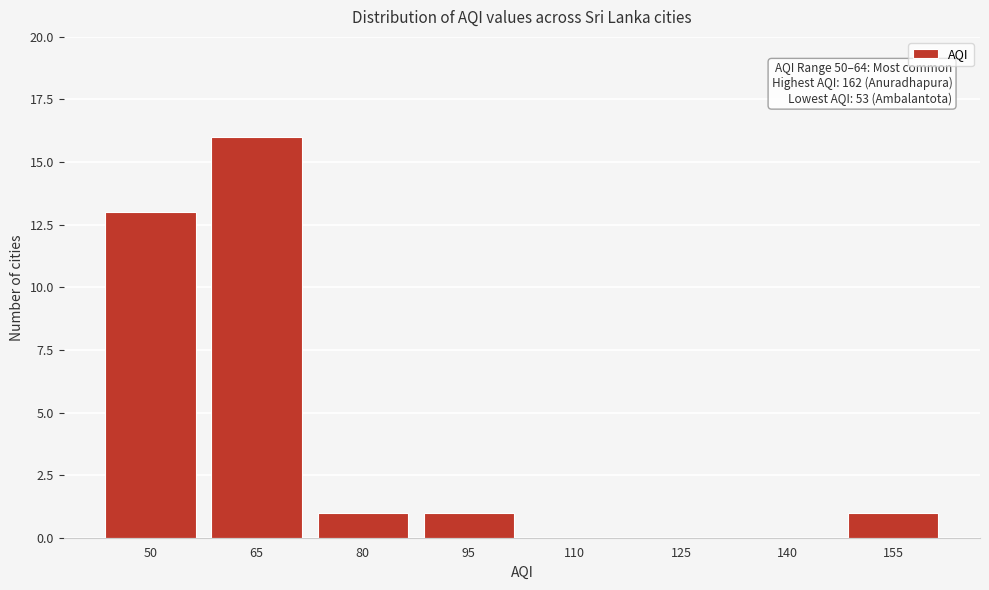

Reading left to right, list all the values displayed in this chart.

50=13	65=16	80=1	95=1	110=0	125=0	140=0	155=1